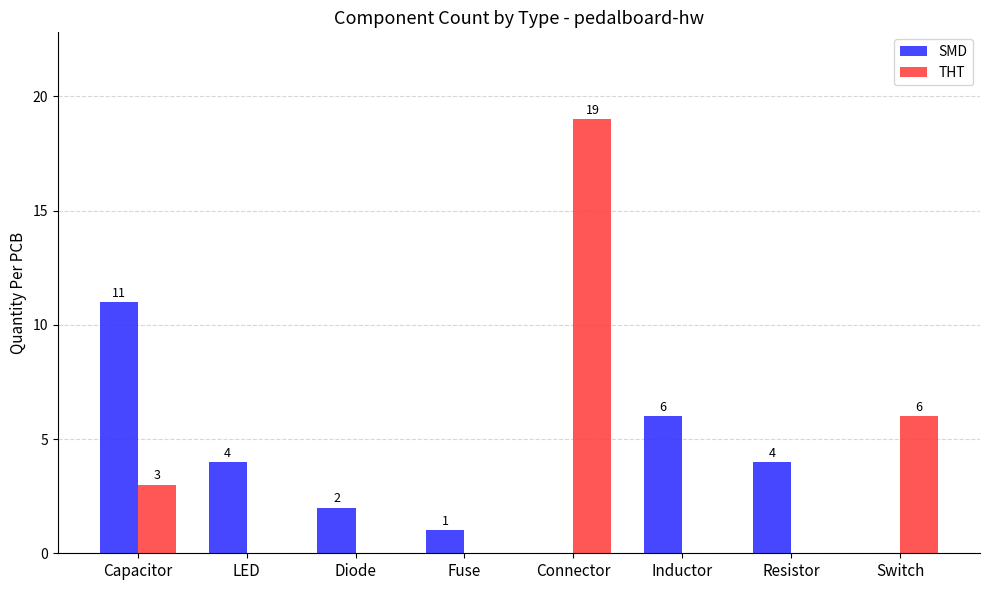

The value of SMD at Fuse is 2. True or false?

False